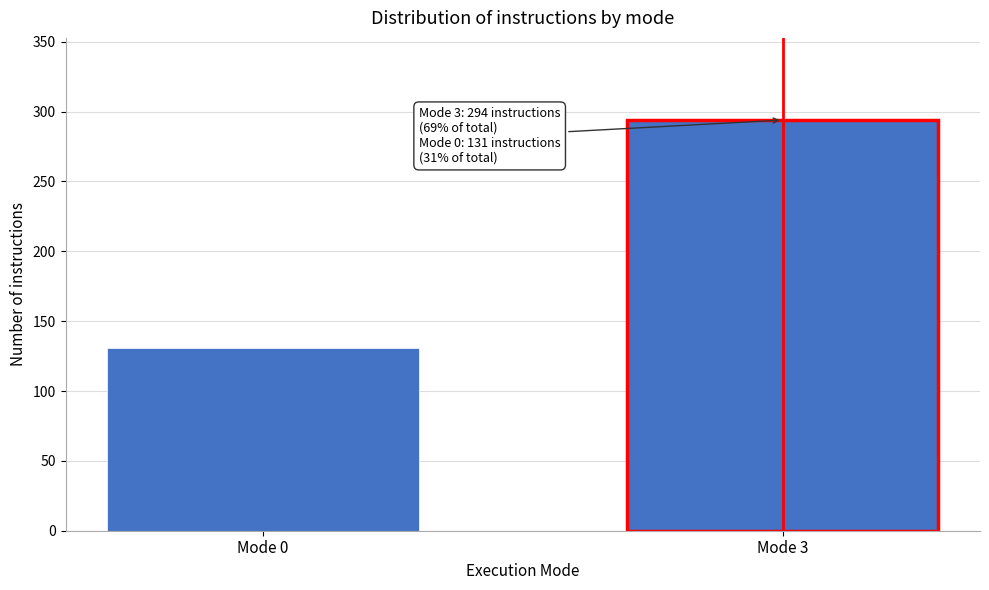

Reading left to right, transcribe all the data shown in this chart.

Mode 0=131	Mode 3=294